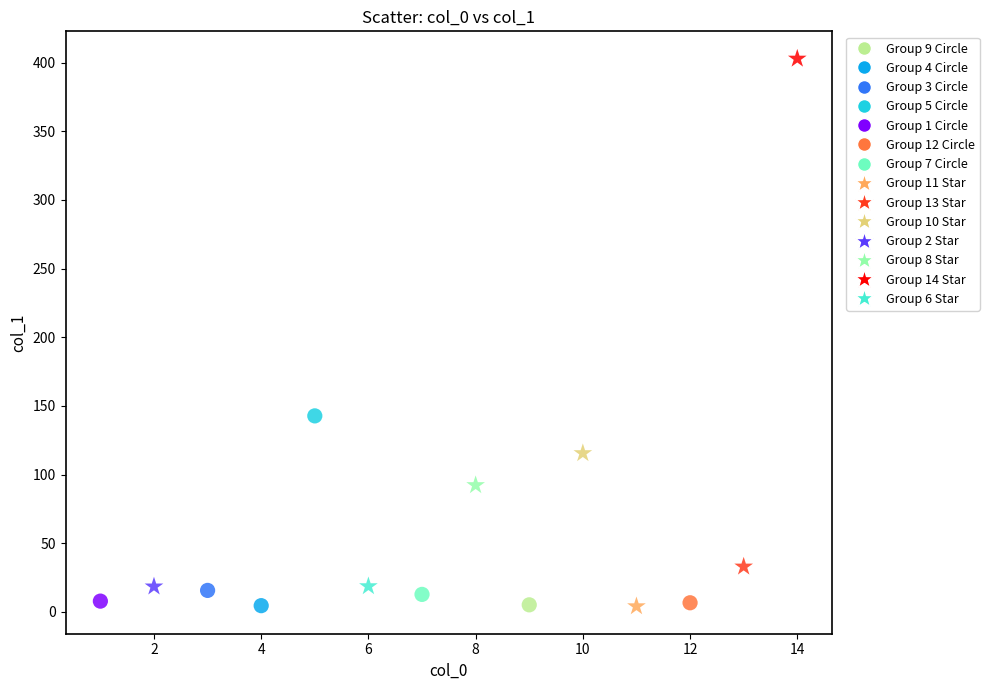

What are all the series names shown in the legend?

Group 9 Circle, Group 4 Circle, Group 3 Circle, Group 5 Circle, Group 1 Circle, Group 12 Circle, Group 7 Circle, Group 11 Star, Group 13 Star, Group 10 Star, Group 2 Star, Group 8 Star, Group 14 Star, Group 6 Star